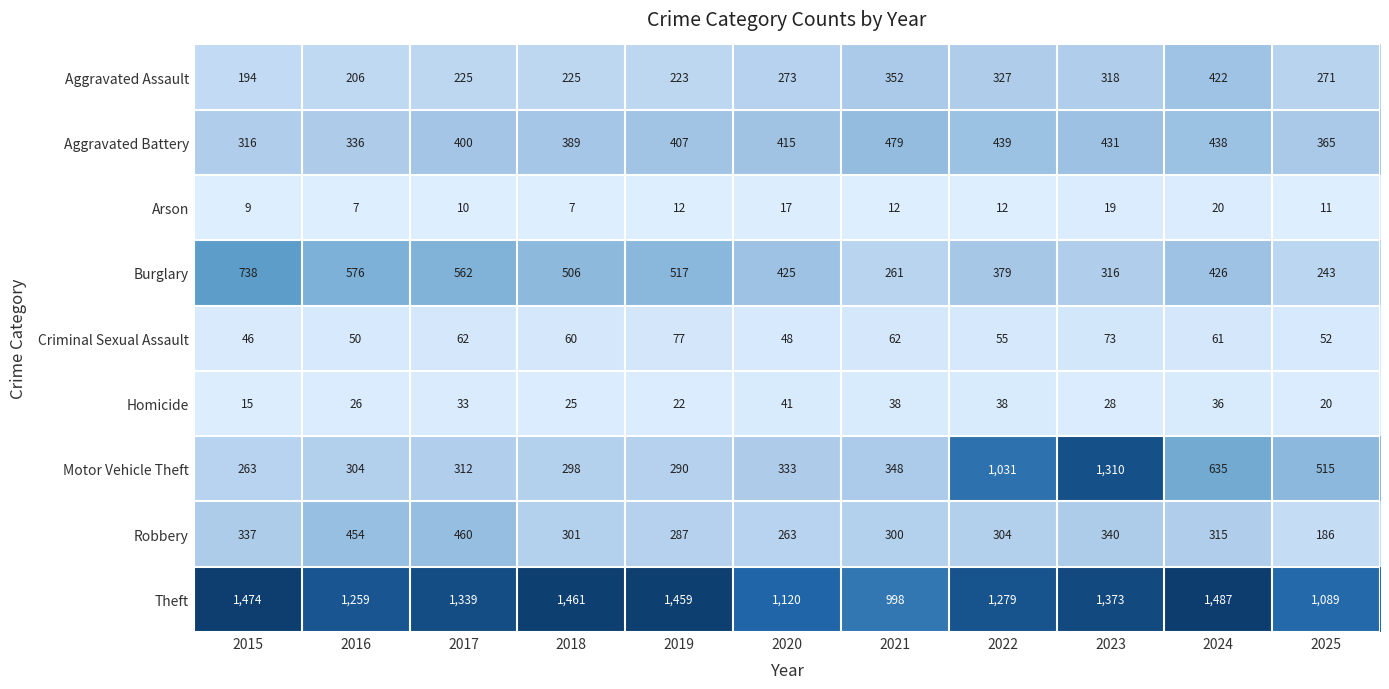

The Criminal Sexual Assault series shows 71 at 2025. True or false?

False